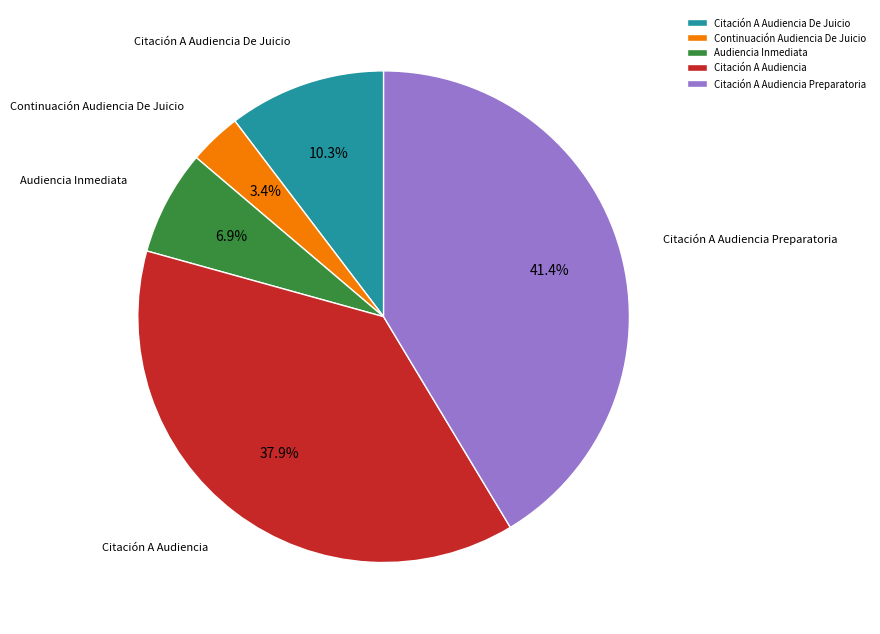

Which slice is the smallest?

Continuación Audiencia De Juicio